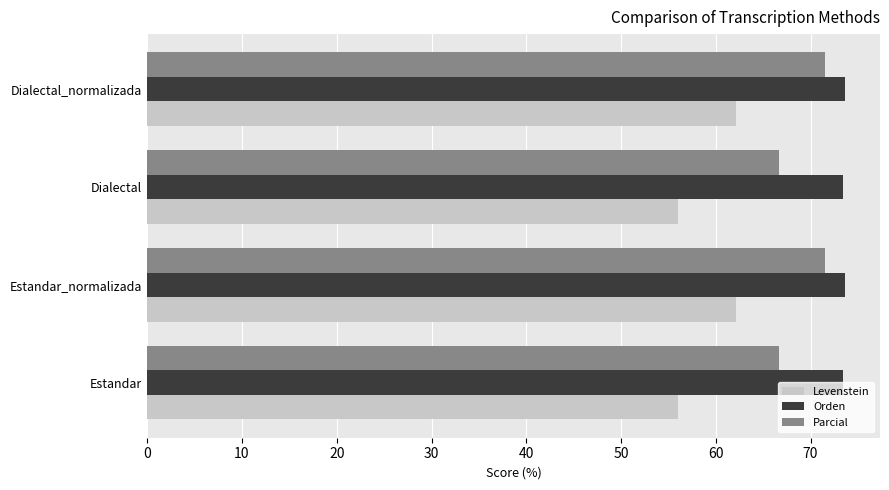

The Parcial series shows 71.5 at Dialectal_normalizada. True or false?

True